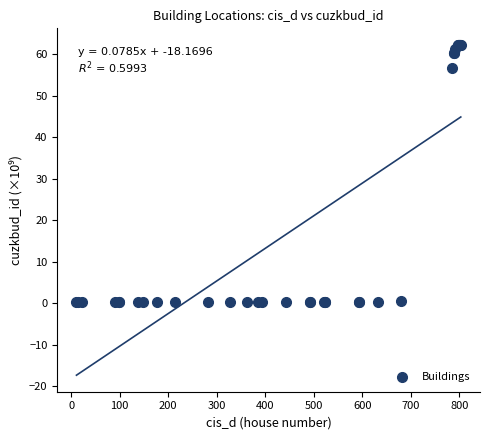

What Y value in the scatter plot is closest to 31?

56.7